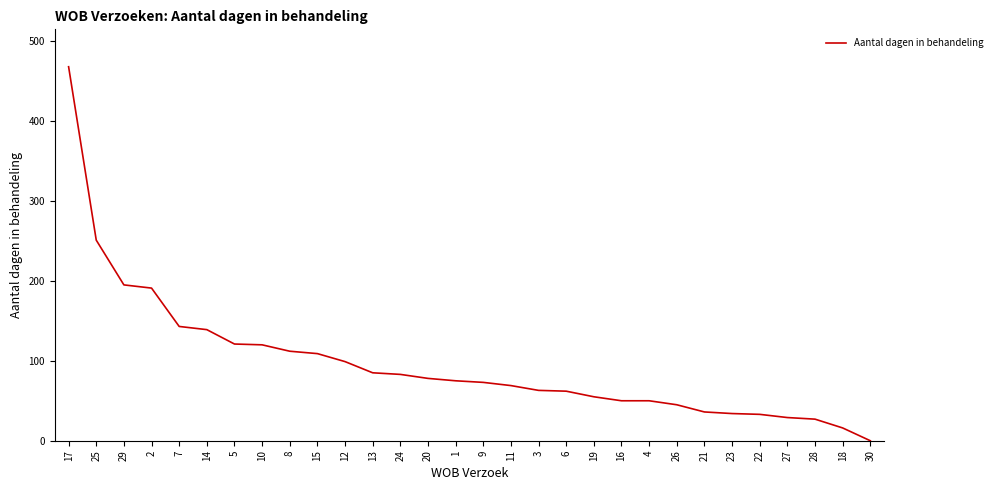

Where does the data first go above 75?

17